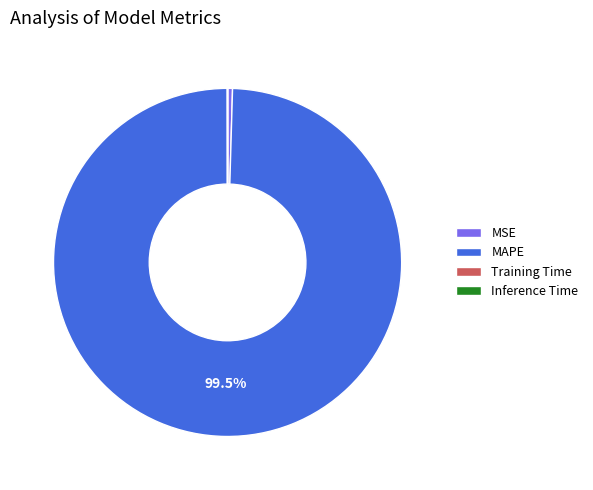

Which category accounts for the majority?

MAPE